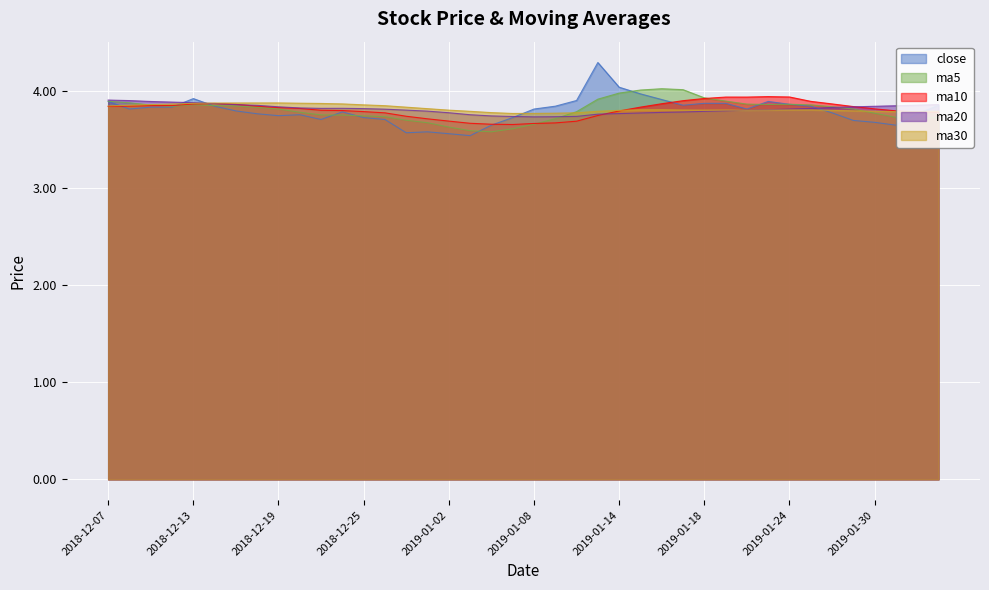

Count the number of categories in the chart.

40